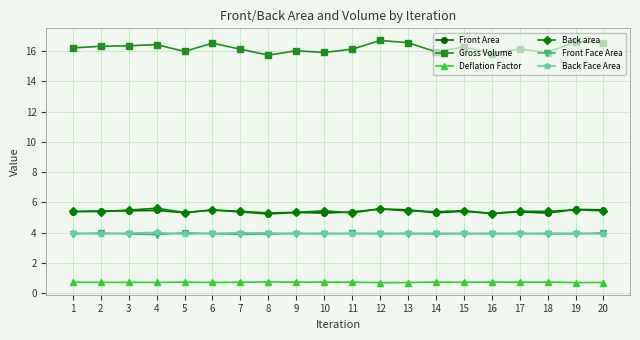

True or false: Deflation Factor has a value of 0.7 at 18.

True